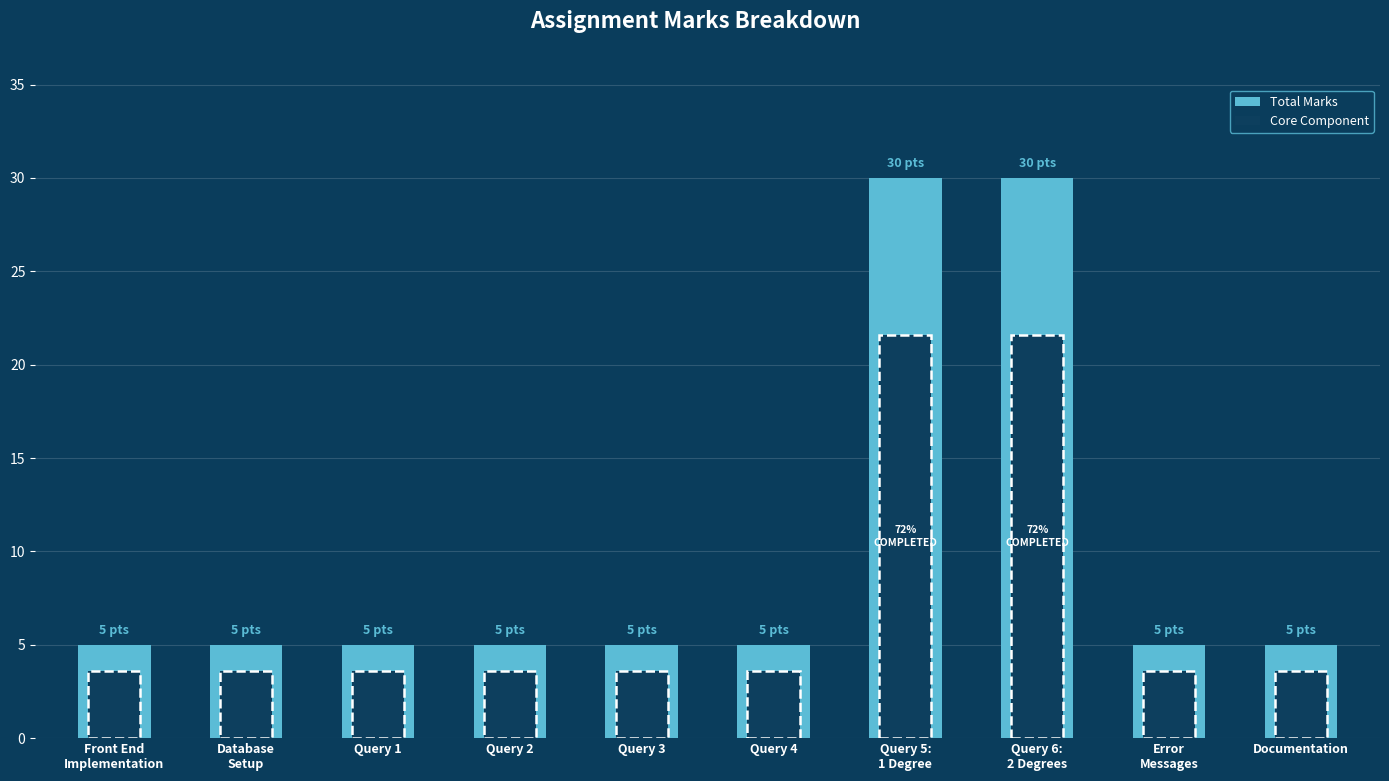

Which has a higher value, Documentation or Query 6:
2 Degrees?

Query 6:
2 Degrees